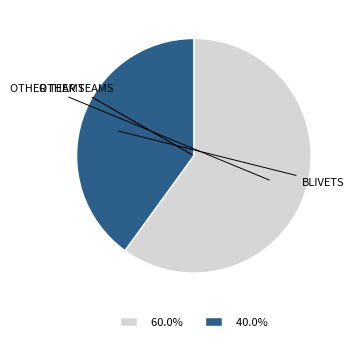

Is 60.0% the majority of the pie?

Yes